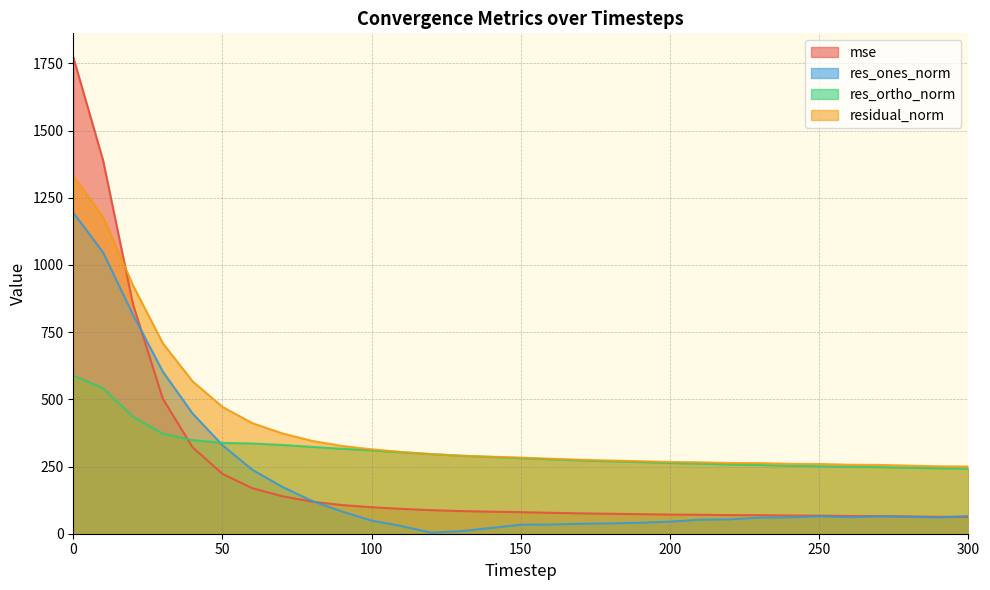

How many lines are shown in the chart?

4